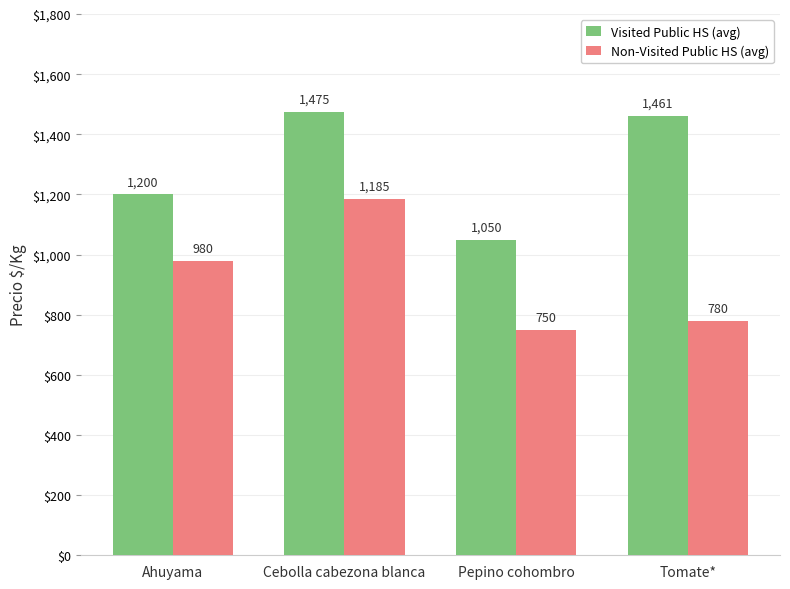

Which category has the lowest value in the Visited Public HS (avg) series?

Pepino cohombro